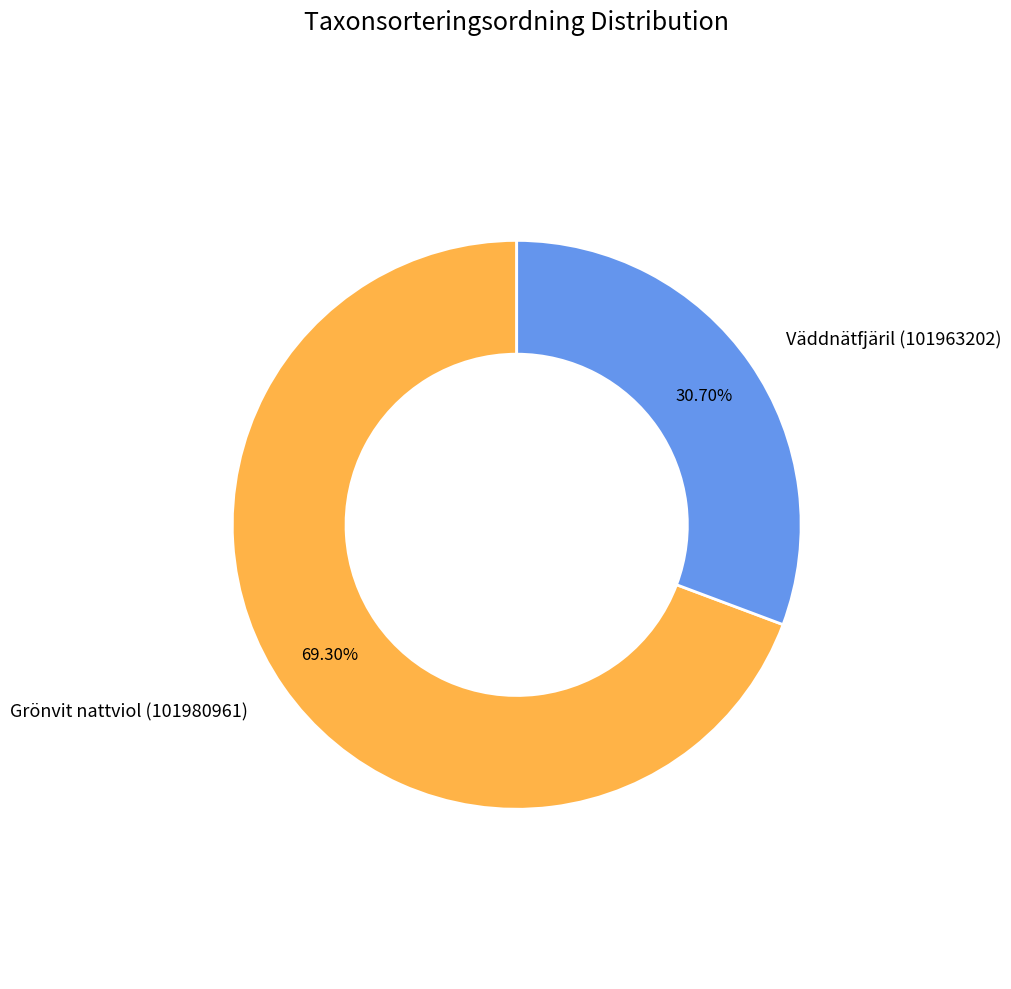

Is there any slice that represents more than half of the pie?

Yes